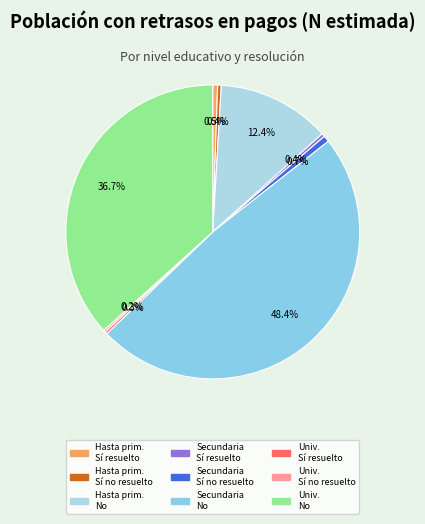

How many slices are in this pie chart?

9